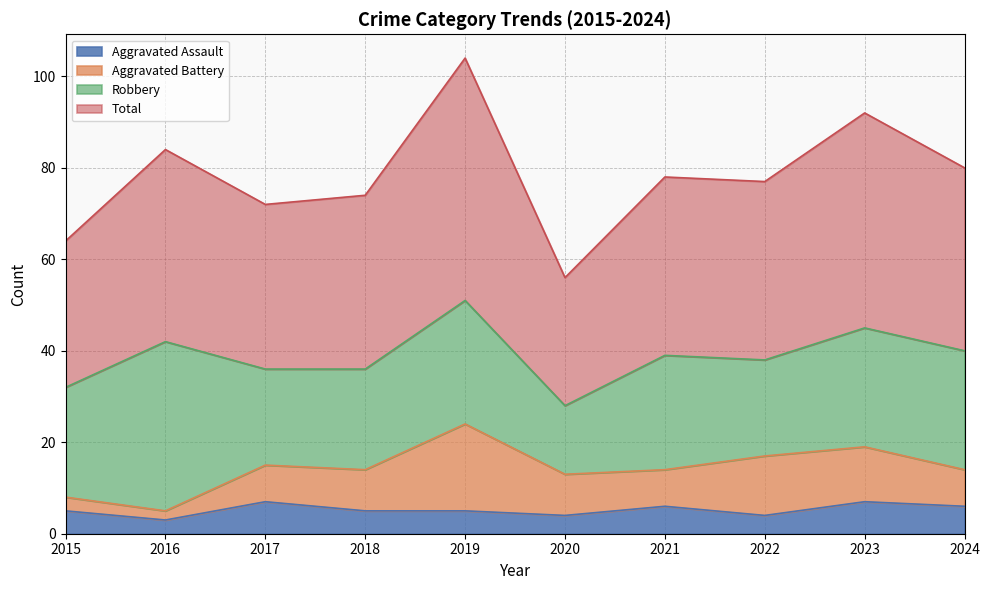

The Aggravated Assault series shows 5 at 2018. True or false?

True